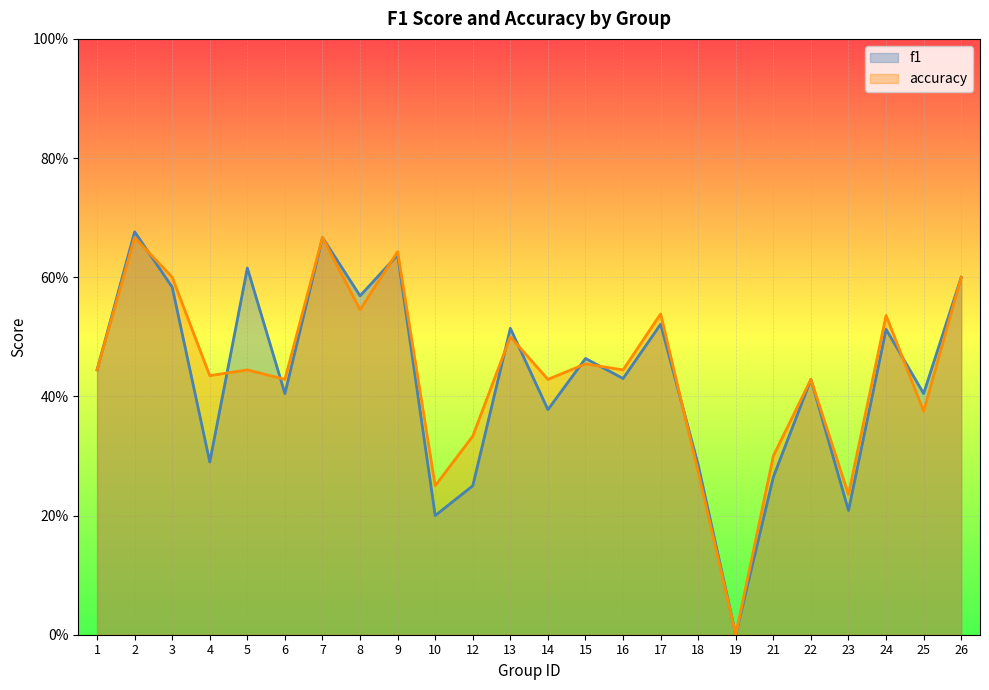

What are all the series names shown in the legend?

f1, accuracy